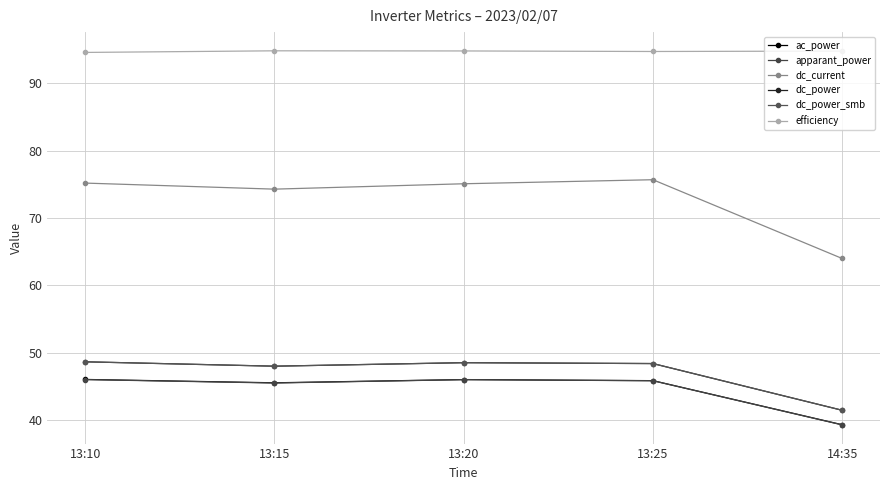

What is the value of the dc_current point at the 5th from the left?

64.0